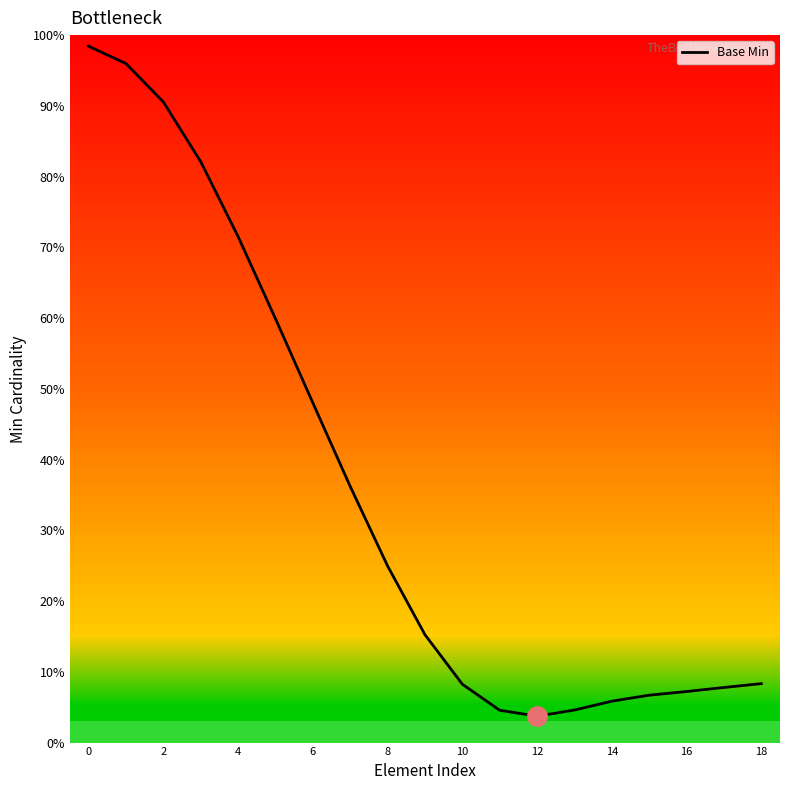

What is the value of the 16th point from the left?

0.1